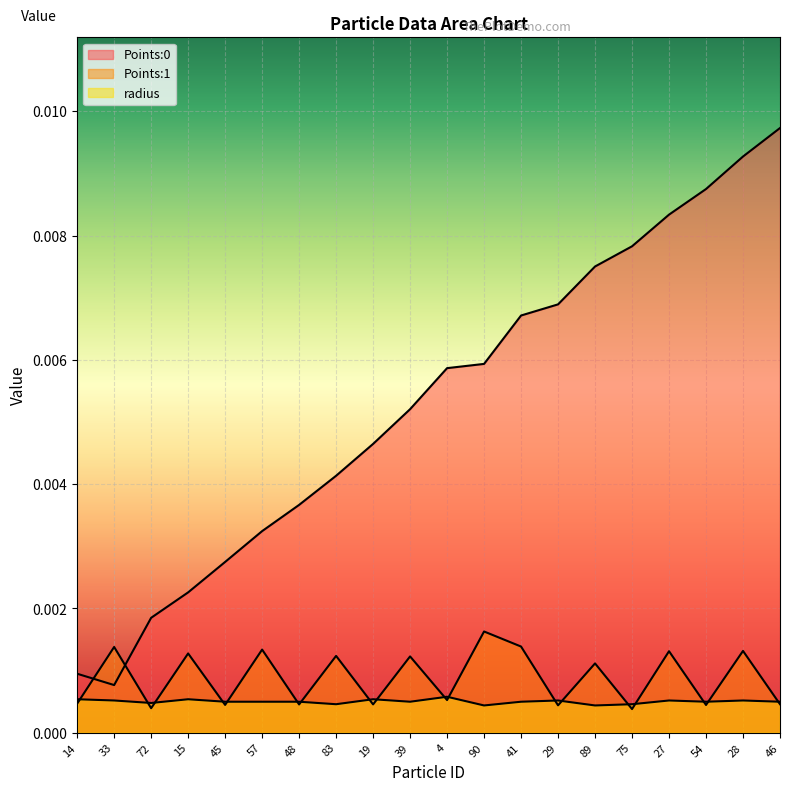

At which category does the chart reach its peak across all series?

46